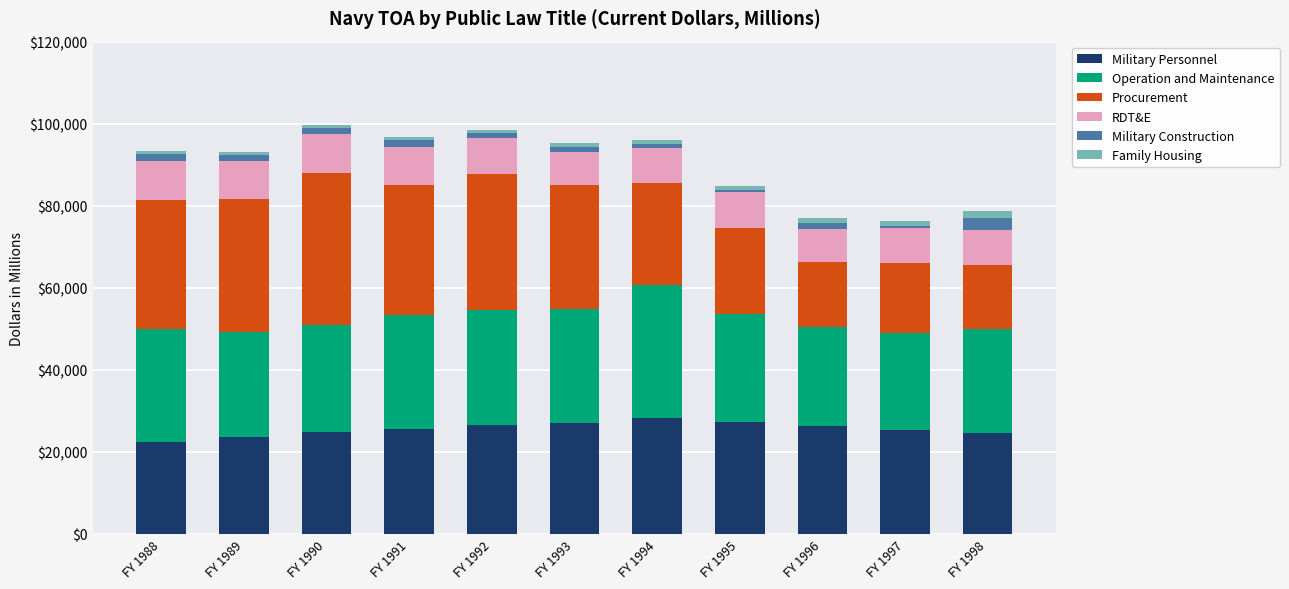

What is the highest value of the Military Personnel series?

28120